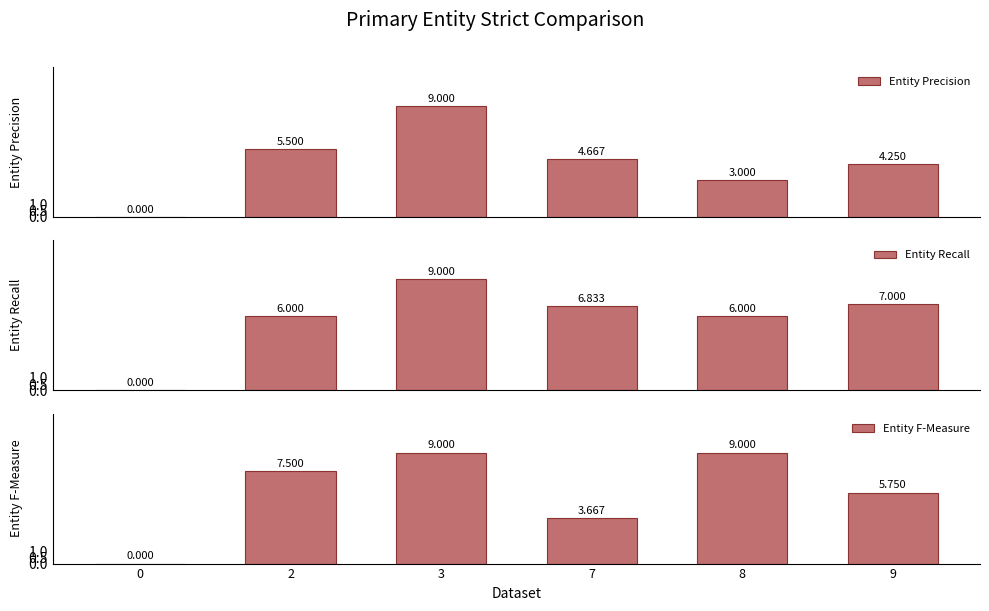

What are all the series names shown in the legend?

Entity Precision, Entity Recall, Entity F-Measure